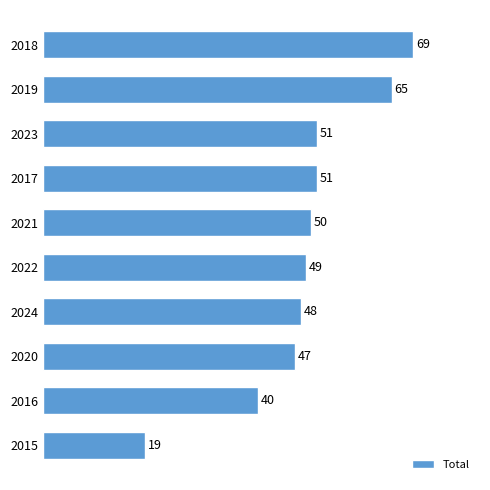

Reading bottom to top, extract all data points from this chart.

2015=19	2016=40	2020=47	2024=48	2022=49	2021=50	2017=51	2023=51	2019=65	2018=69